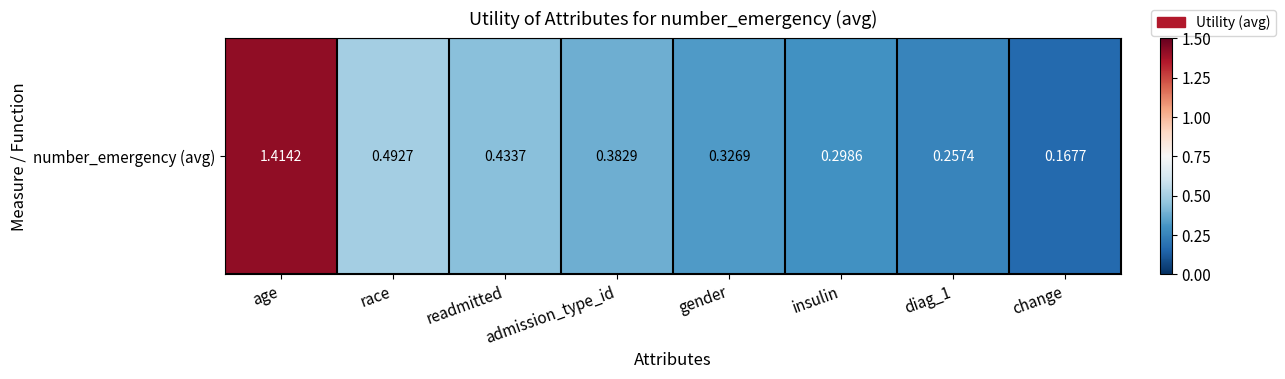

What is the difference between the maximum and minimum values?

1.2